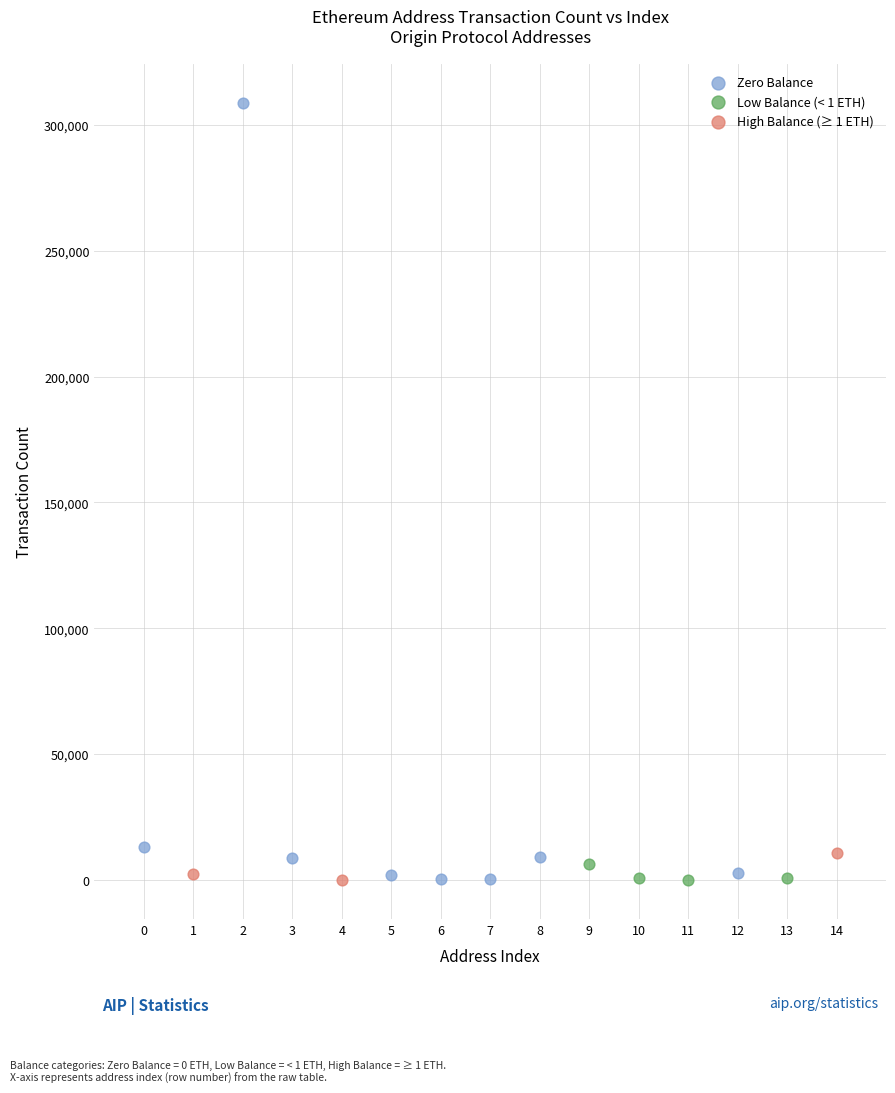

Which series has the largest Y range (max minus min)?

Zero Balance